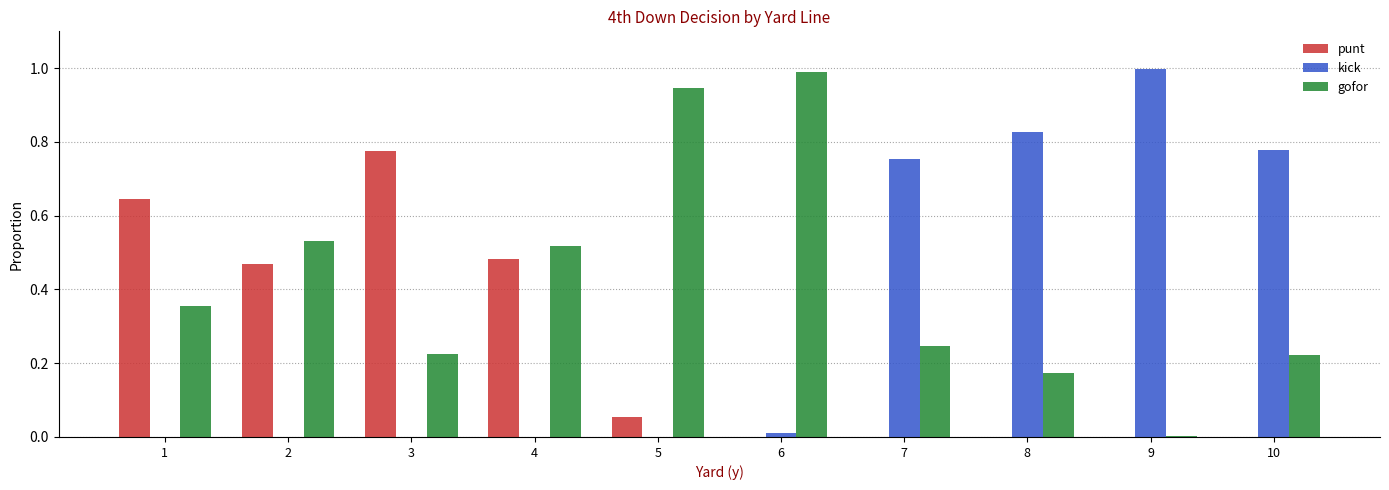

Which series changed the most between 2 and 7?

kick